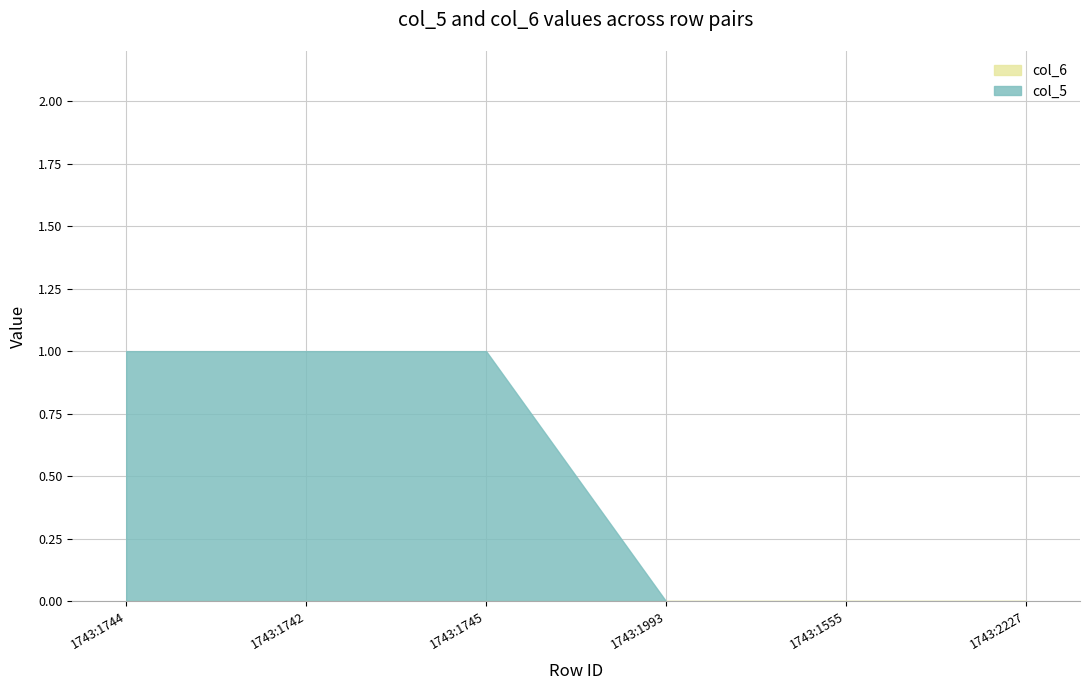

True or false: col_6=0 has a value of 0 at 1743:1744.

True